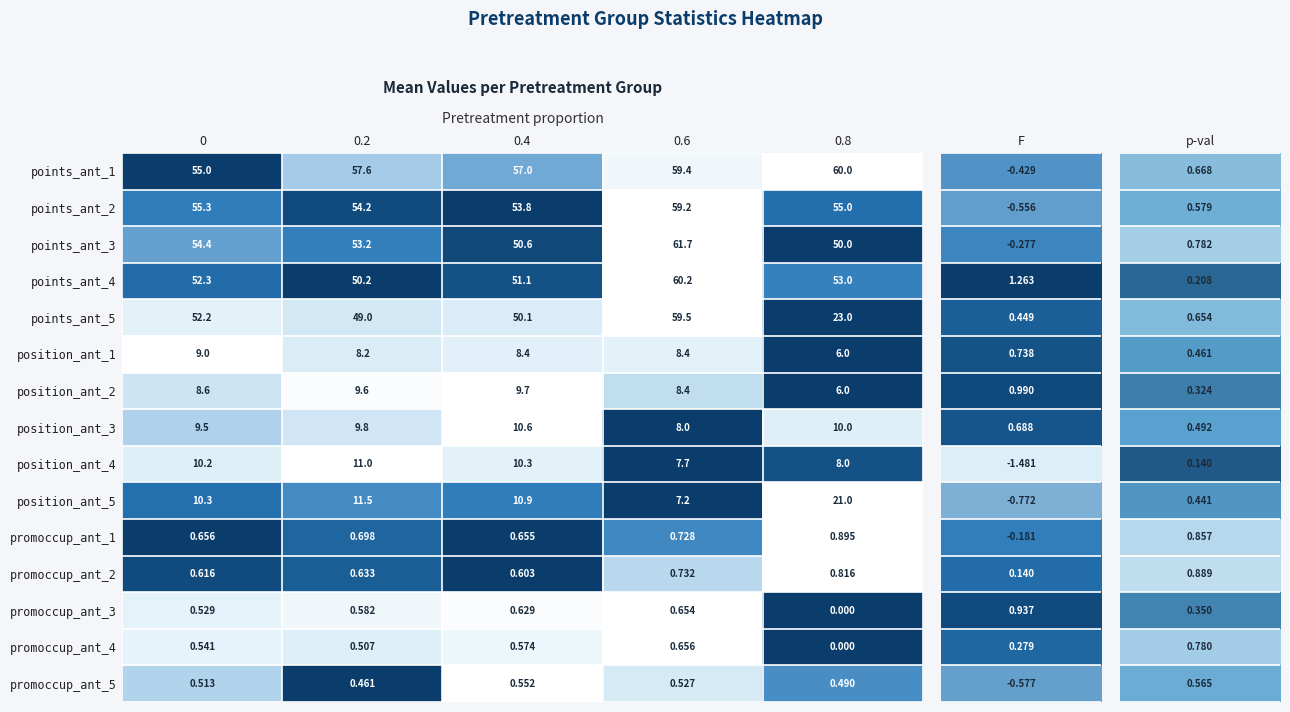

Is the value of promoccup_ant_1 at 0 greater than the value of points_ant_2 at 0.2?

No